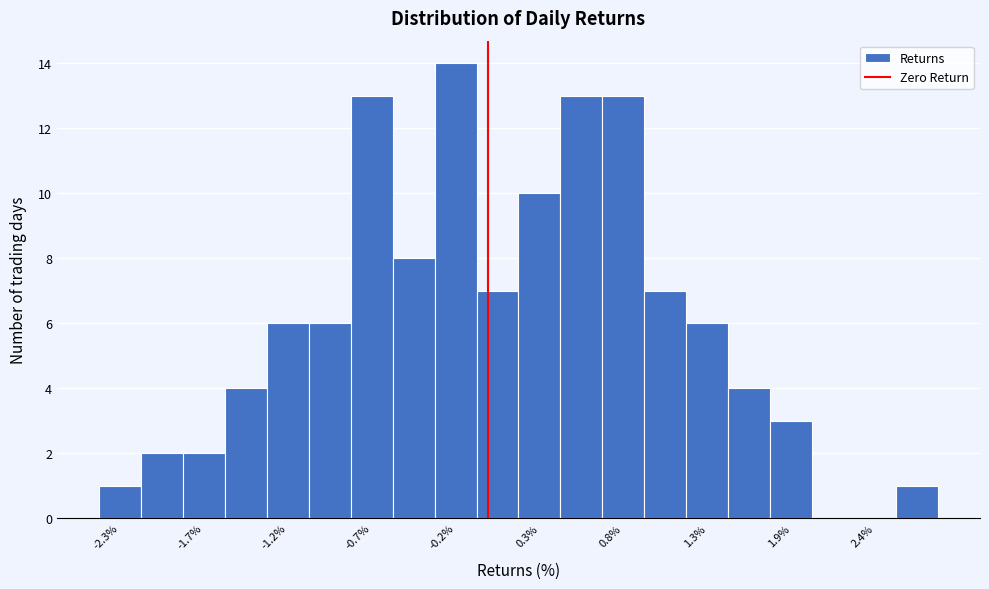

Around what value on the x-axis is the tallest bar? Give the approximate position of its centre, as read against the axis.

-0.2